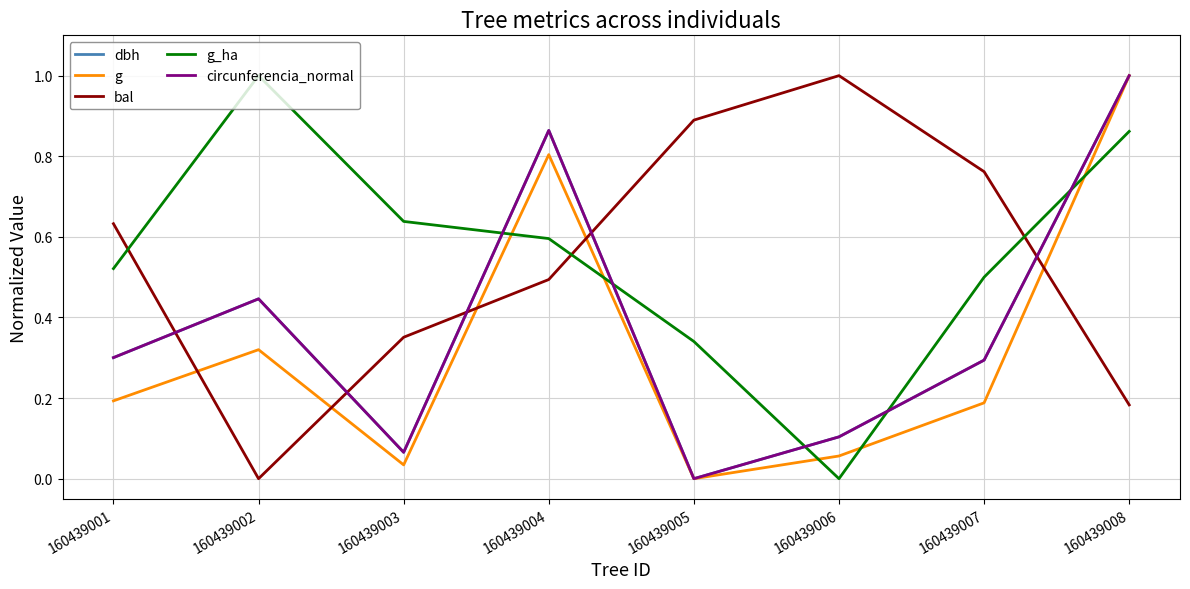

What is the maximum value shown in the chart?

1.0